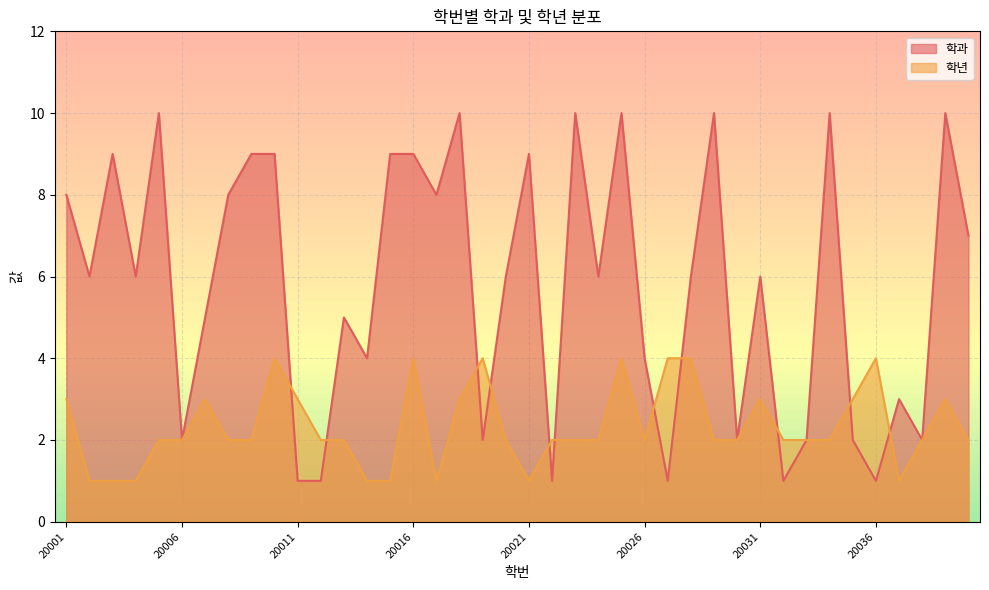

Between 20020 and 20034, which series saw the biggest shift?

학과